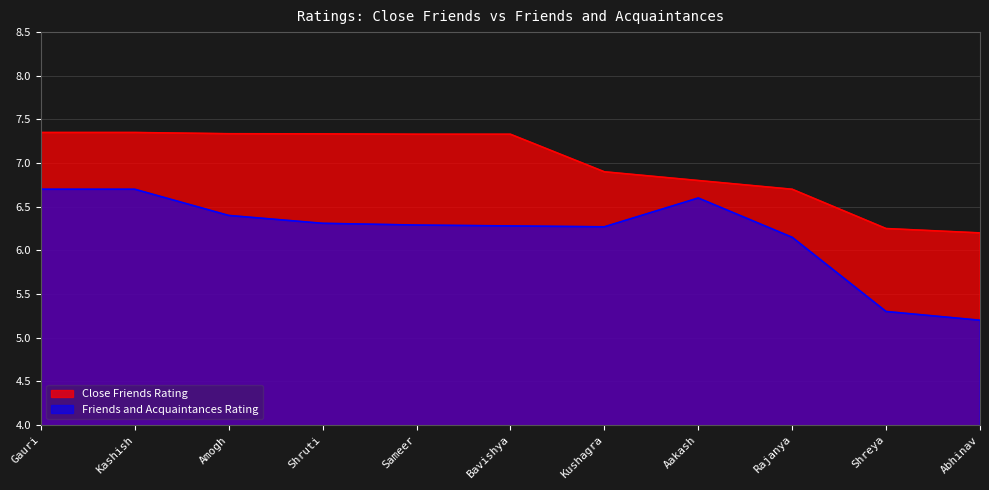

What is the smallest value displayed?

5.2